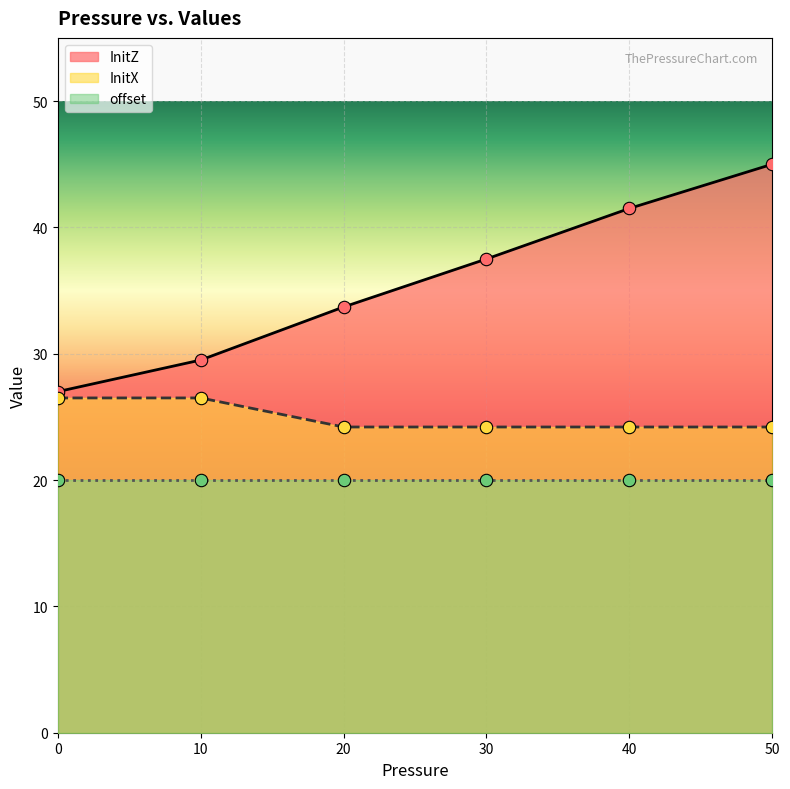

Is the value of InitX at 30 greater than the value of InitZ at 10?

No